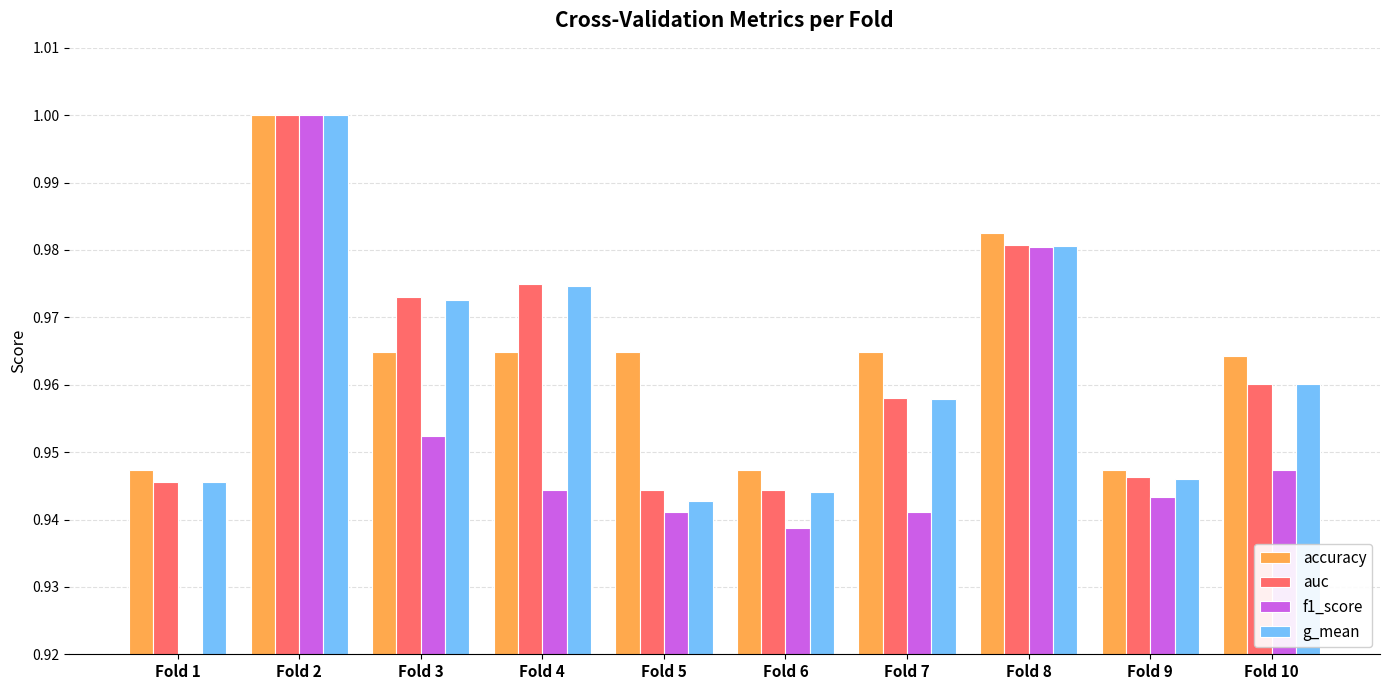

Which series has the largest range (max minus min)?

f1_score